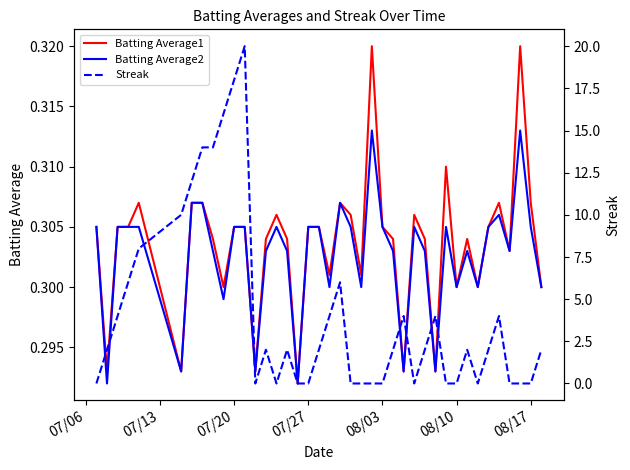

Is the value of Batting Average2 at 14 greater than the value of Streak at 17?

Yes